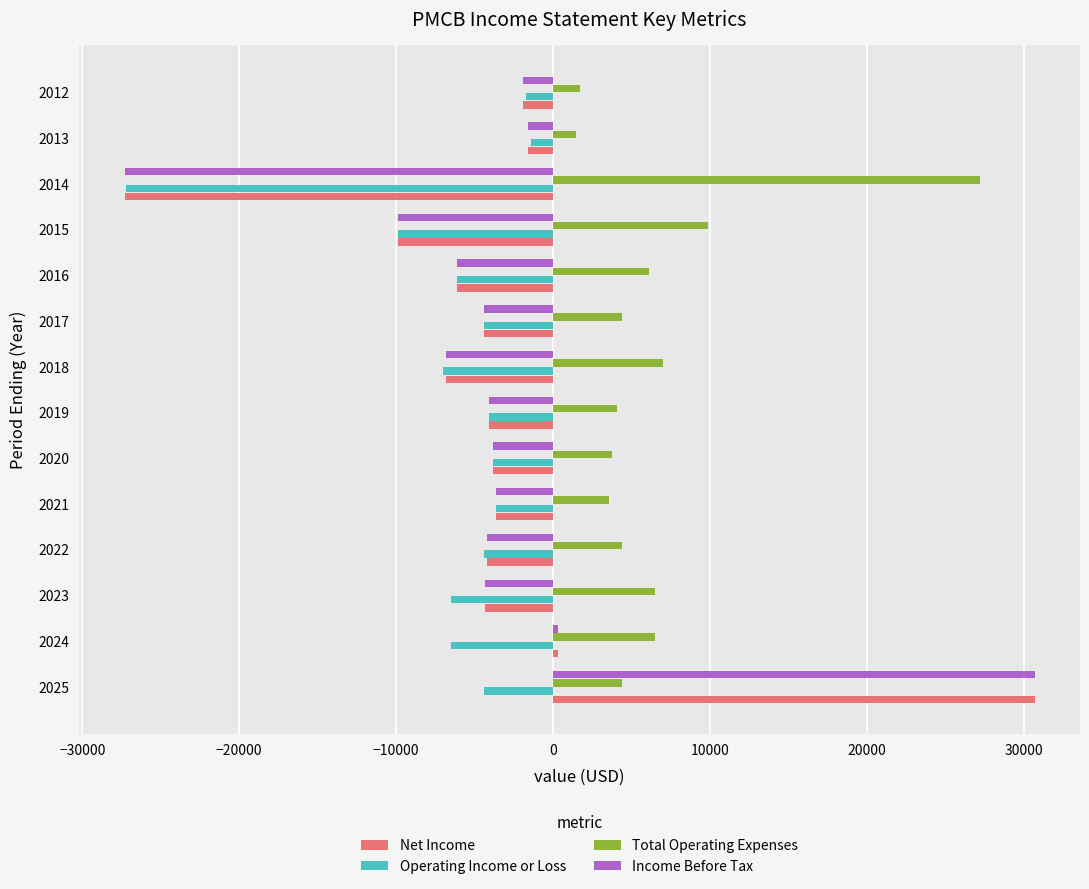

Is it true that Net Income equals -4200 at 2022?

True